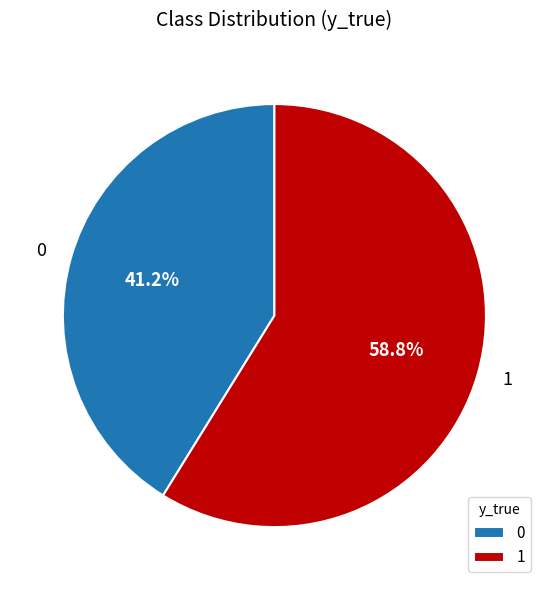

What percentage is the 1 slice, to the nearest percent?

59%